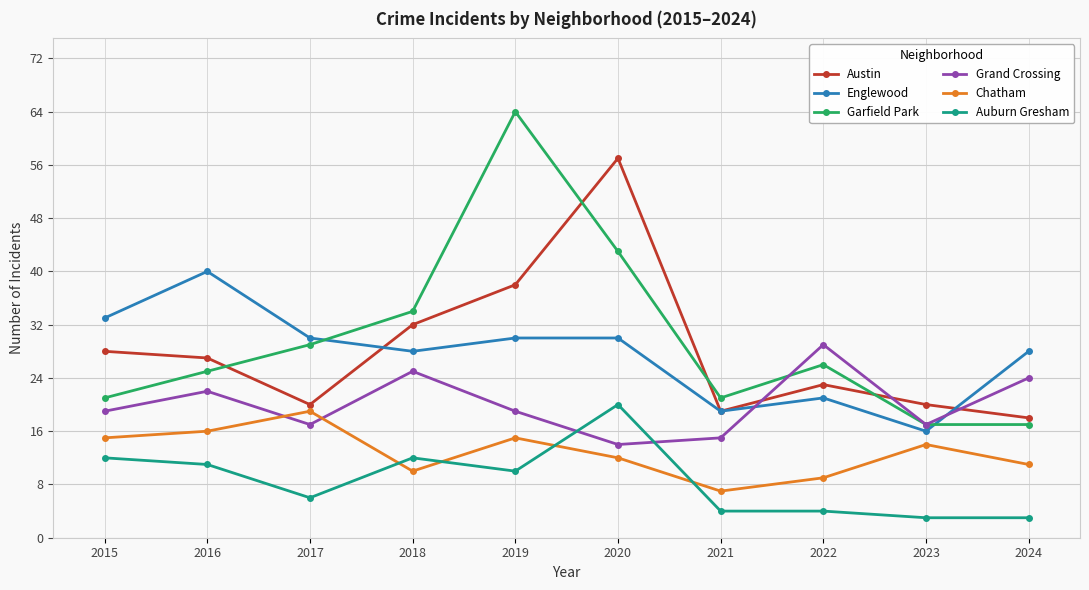

Which series changed the most between 2016 and 2020?

Austin